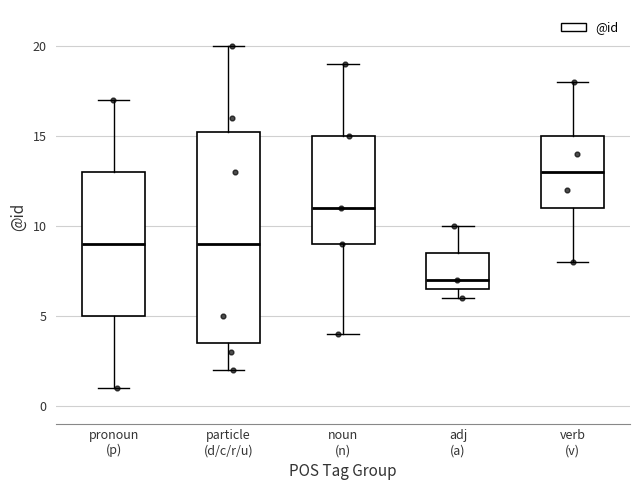

Reading left to right, transcribe this box plot: for each box, give where its median line is, the range the box spans, and where its two whiskers end, as read against the y-axis. The values are not printed on the chart, so give them approximately, as read against the axis.

pronoun (p): median 9.0, box 5.0 to 13.0, whiskers 1.0 to 17.0
particle (d/c/r/u): median 9.0, box 3.5 to 15.5, whiskers 2.0 to 20.0
noun (n): median 11.0, box 9.0 to 15.0, whiskers 4.0 to 19.0
adj (a): median 7.0, box 6.5 to 8.5, whiskers 6.0 to 10.0
verb (v): median 13.0, box 11.0 to 15.0, whiskers 8.0 to 18.0